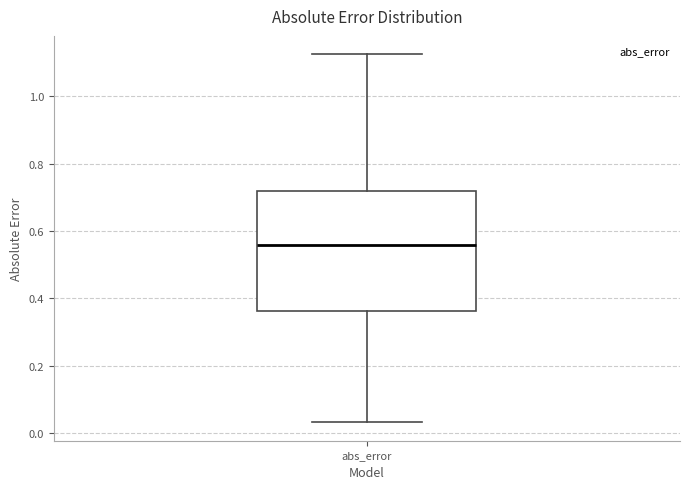

Read this box plot against the y-axis: the position of the median line, the range covered by the box, and the ends of both whiskers. The values are not printed on the chart, so give them approximately, as read against the axis.

median 0.56, box 0.36 to 0.72, whiskers 0.04 to 1.12